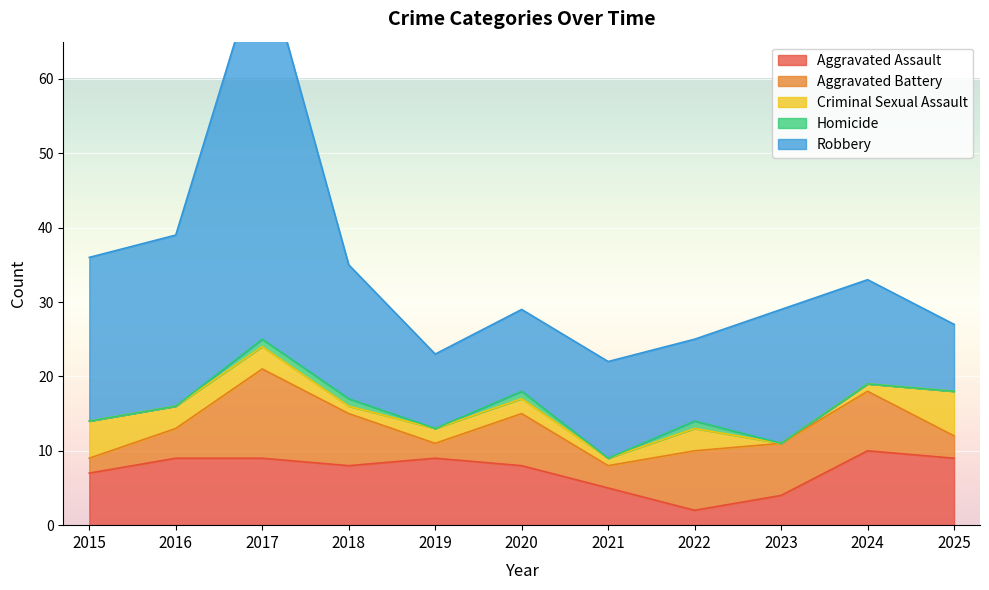

Is it true that Criminal Sexual Assault equals 2 at 2016?

False